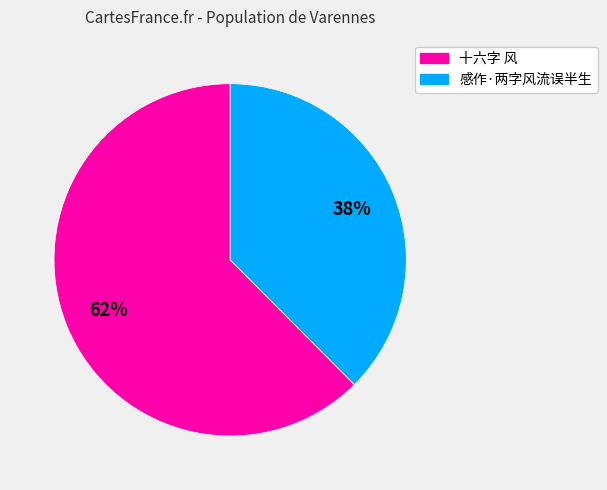

Is it true that 十六字 风 is 72% of the pie?

False